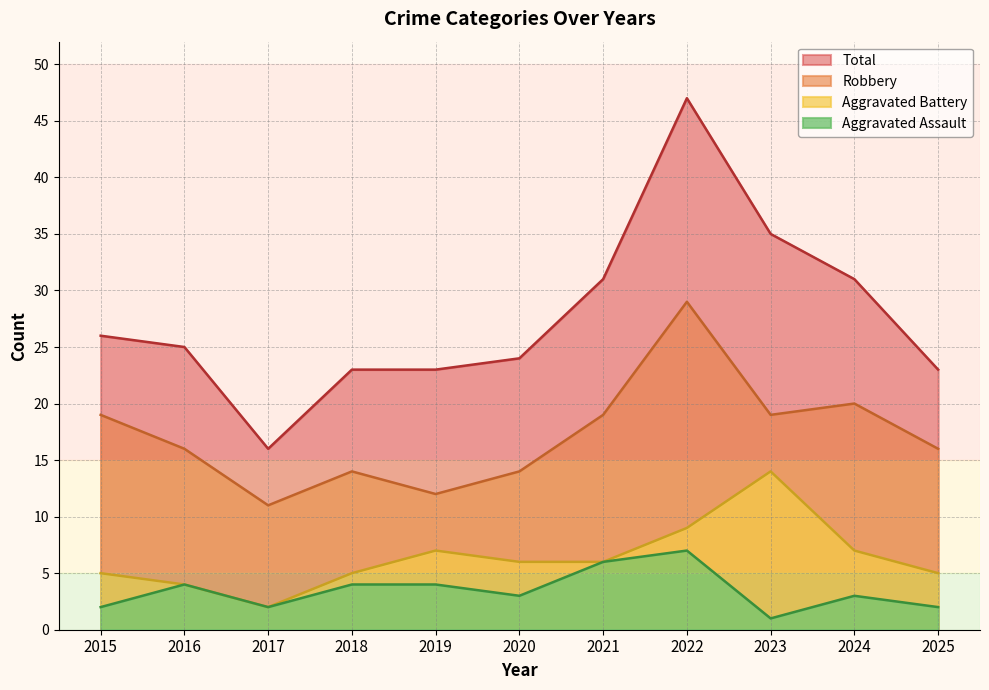

What are all the series names shown in the legend?

Total, Robbery, Aggravated Battery, Aggravated Assault